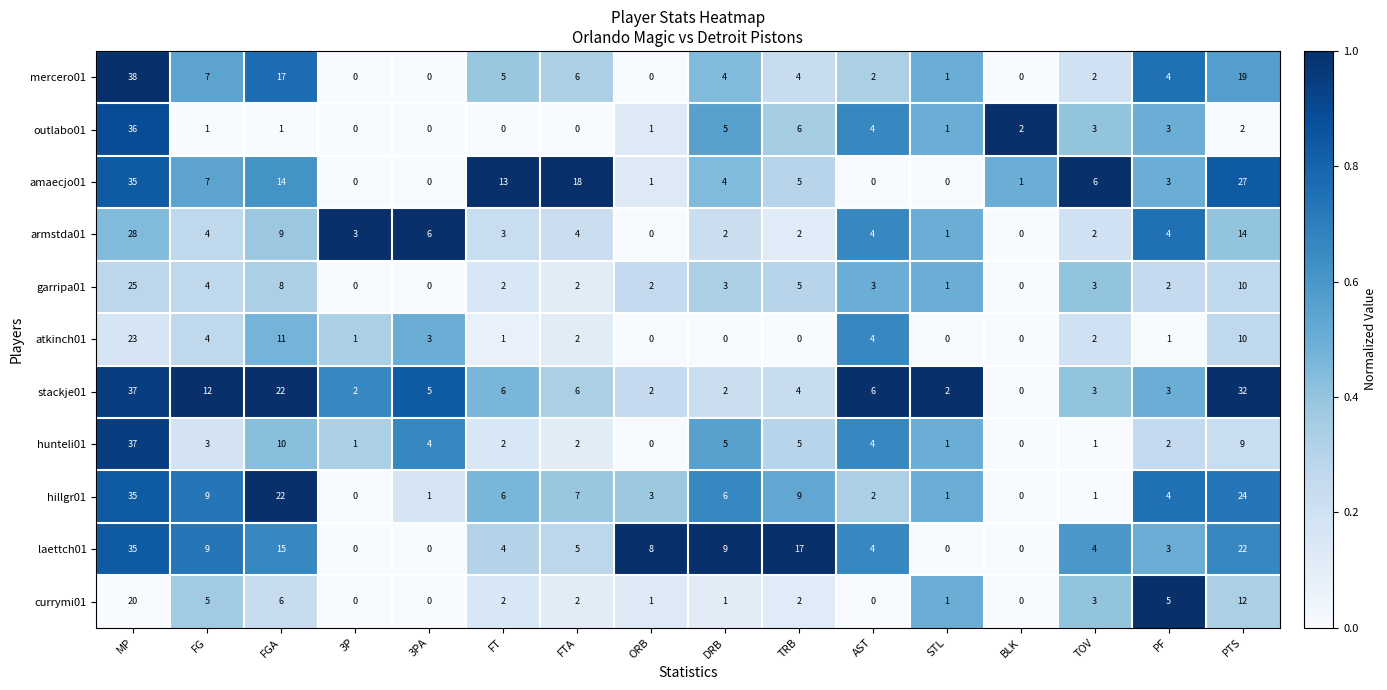

True or false: hunteli01 has a value of 5 at TRB.

True